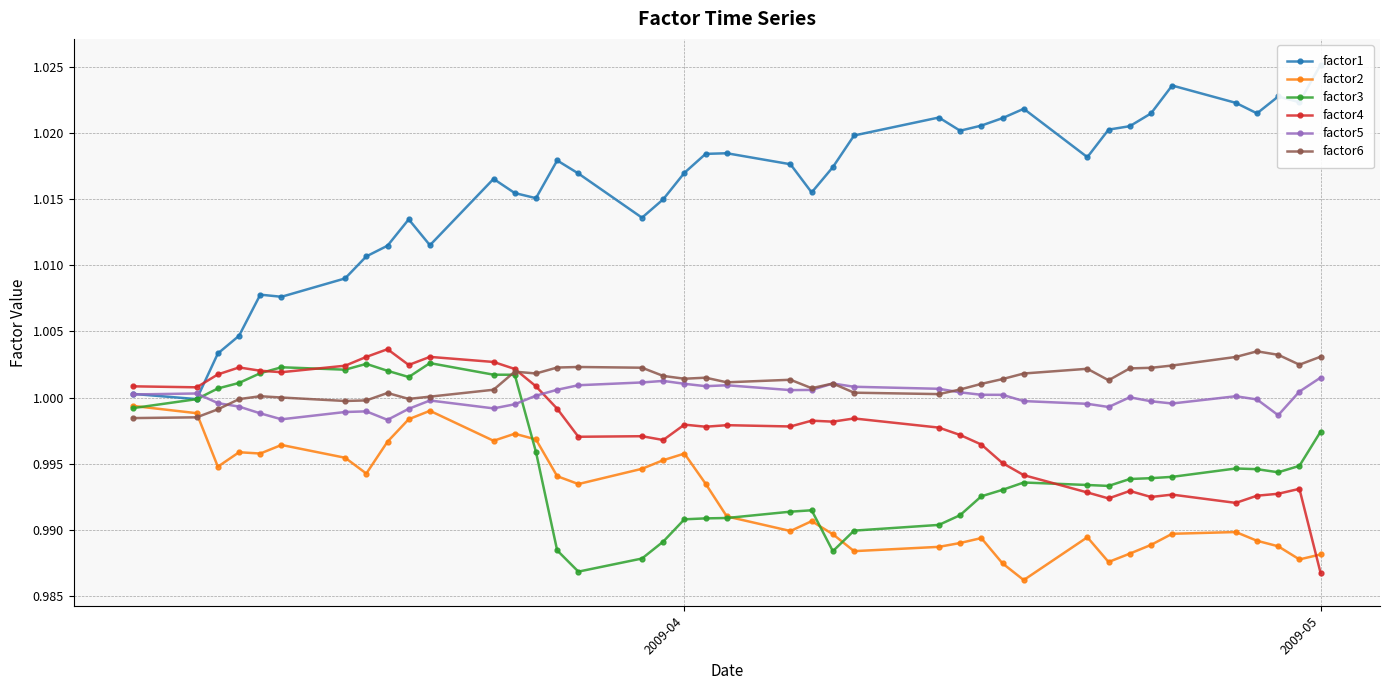

True or false: factor5 has more than 2 interior local peaks.

True